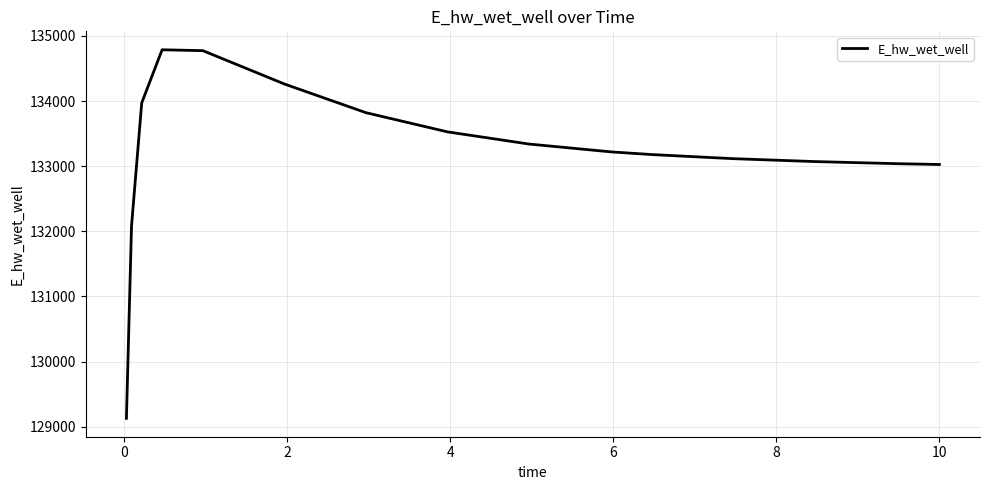

What is the minimum value shown in the chart?

129129.8